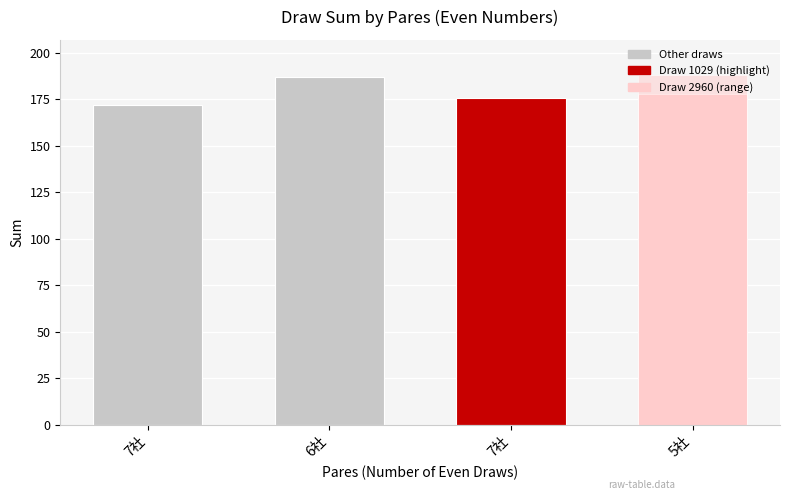

Is it true that the value at 6社 is 187?

True